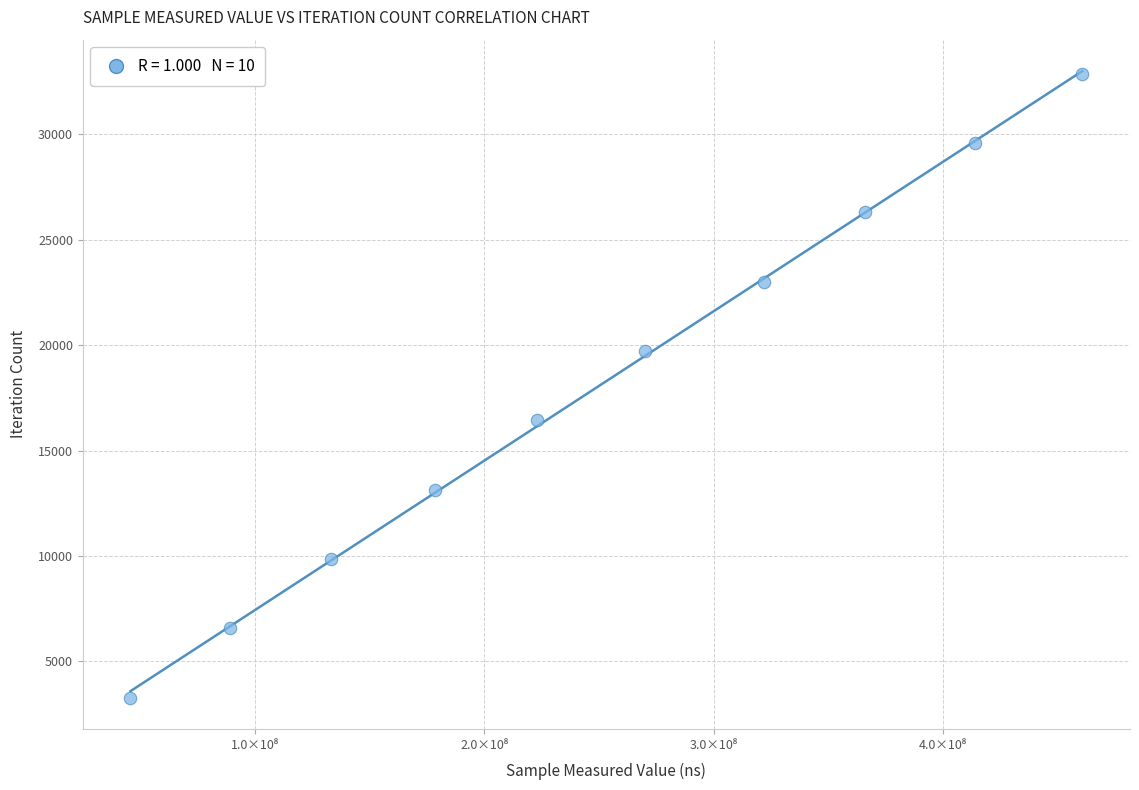

What is the range of Y values (max minus min)?

29583